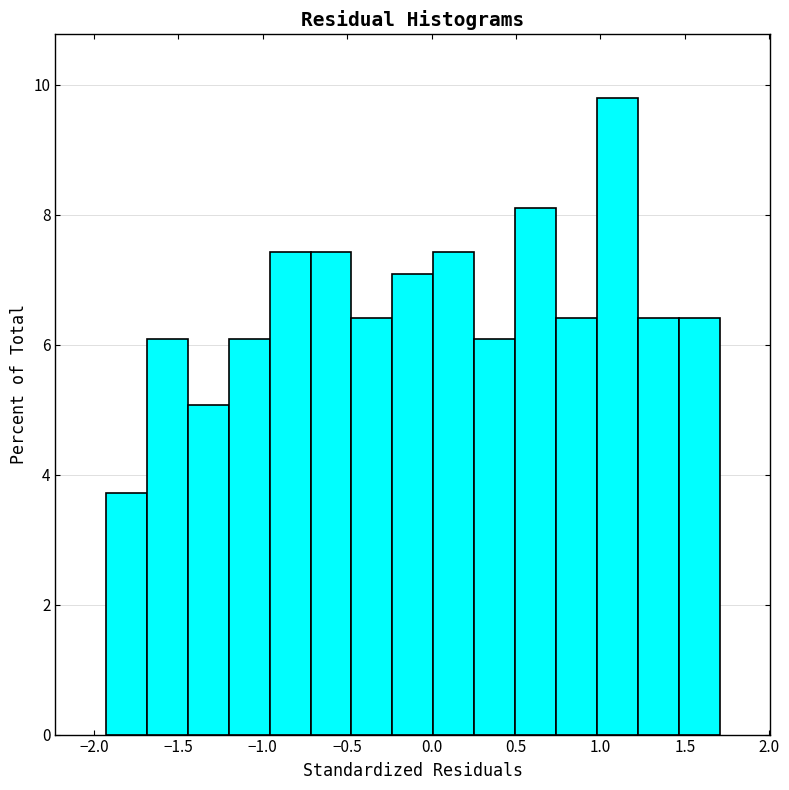

Reading left to right, list every bar in this chart as the range it spans on the x-axis followed by its height. Neither the bar edges nor the heights are printed on the chart, so give them approximately, as read against the axes.

-1.95 to -1.70: 3.8
-1.70 to -1.45: 6.0
-1.45 to -1.20: 5.0
-1.20 to -0.95: 6.0
-0.95 to -0.70: 7.4
-0.70 to -0.45: 7.4
-0.45 to -0.25: 6.4
-0.25 to 0.00: 7.0
0.00 to 0.25: 7.4
0.25 to 0.50: 6.0
0.50 to 0.75: 8.2
0.75 to 1.00: 6.4
1.00 to 1.20: 9.8
1.20 to 1.45: 6.4
1.45 to 1.70: 6.4